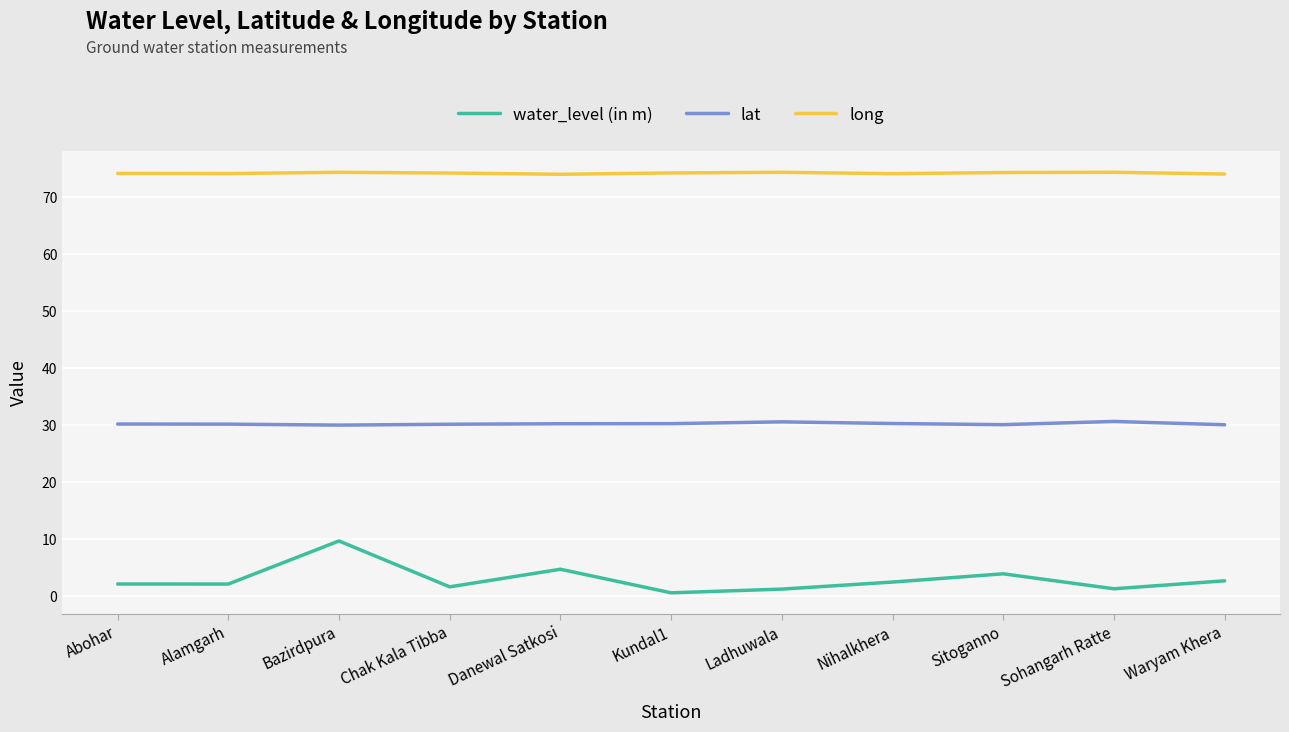

True or false: lat has a value of 30.6 at Sohangarh Ratte.

True